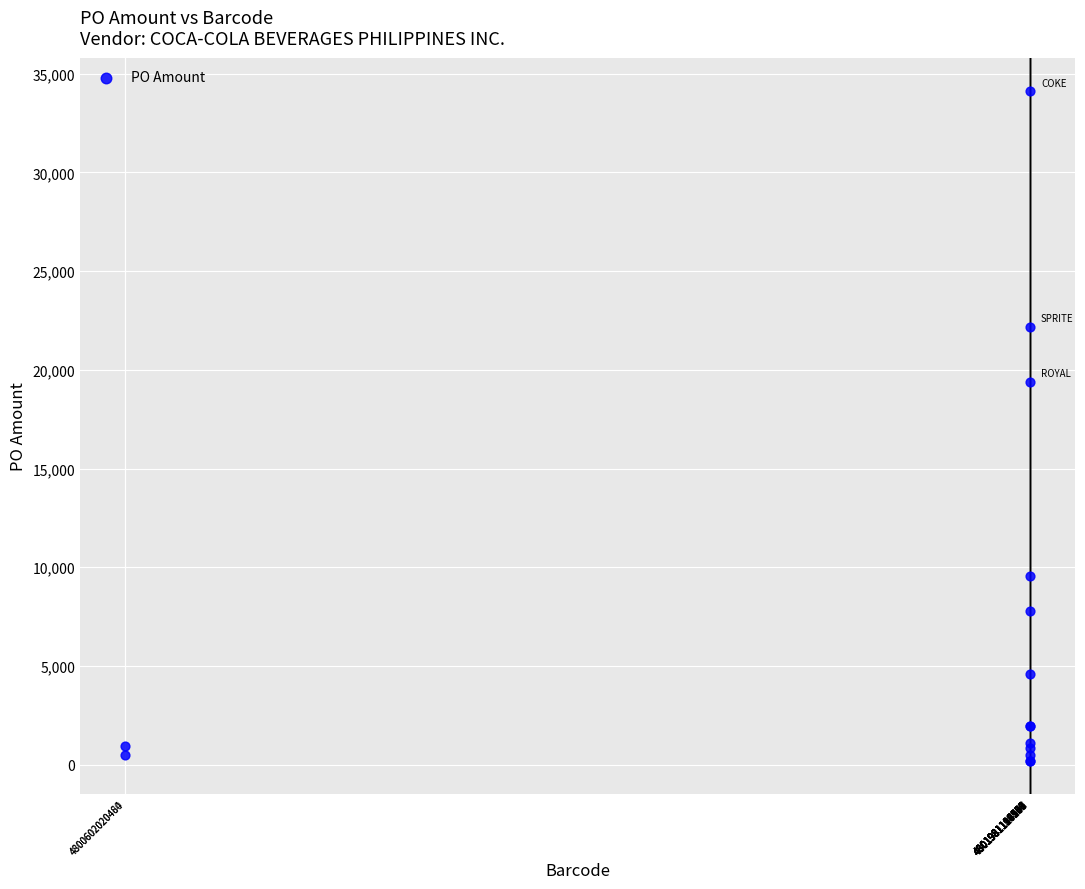

What Y value in the scatter plot is closest to 17161?

19391.0